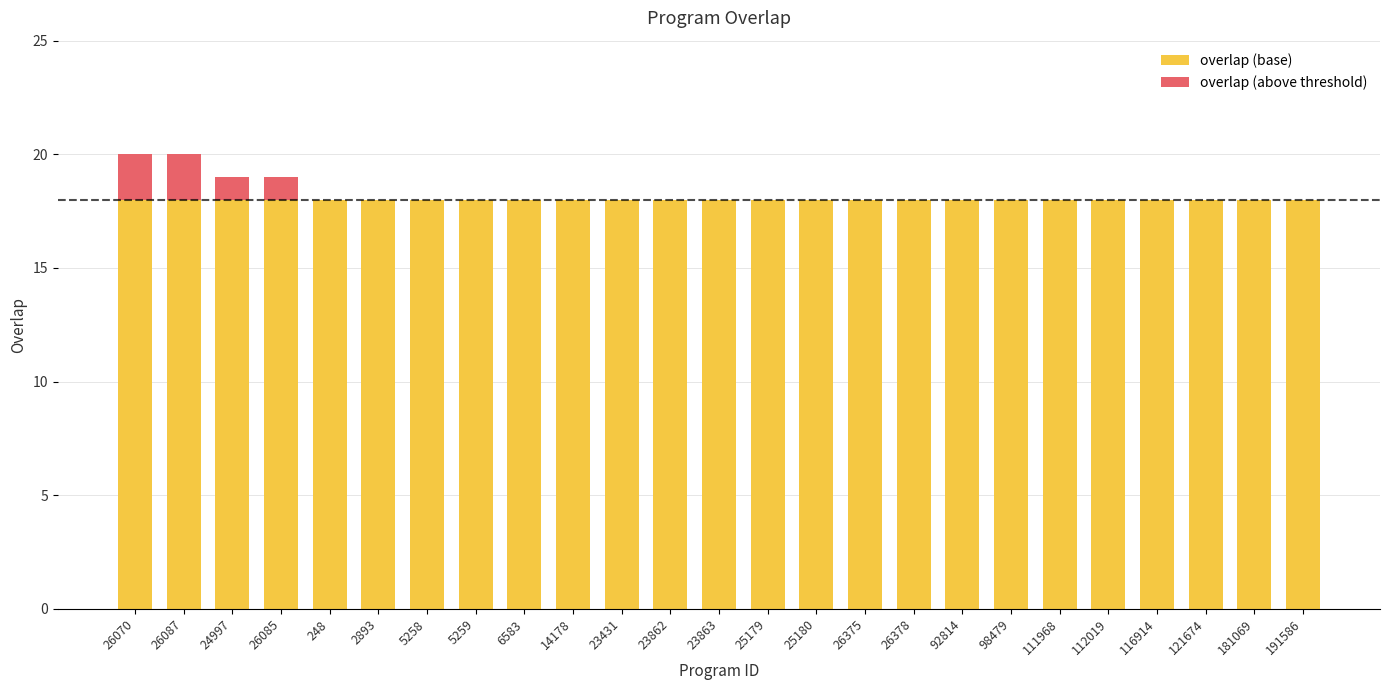

What is the total value across all series at 6583?

18